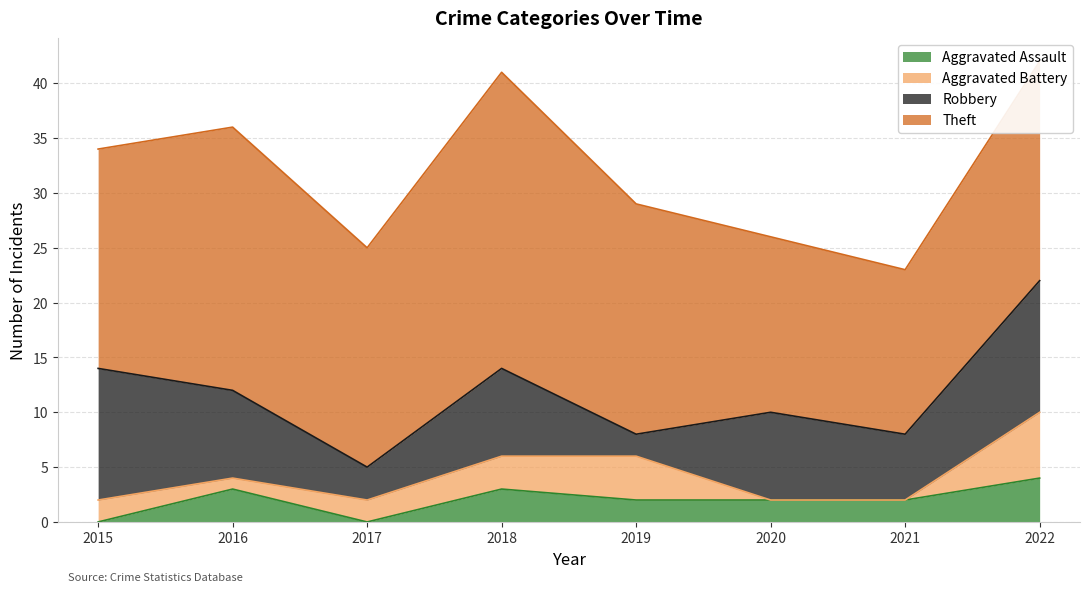

Is it true that Theft equals 27 at 2018?

True